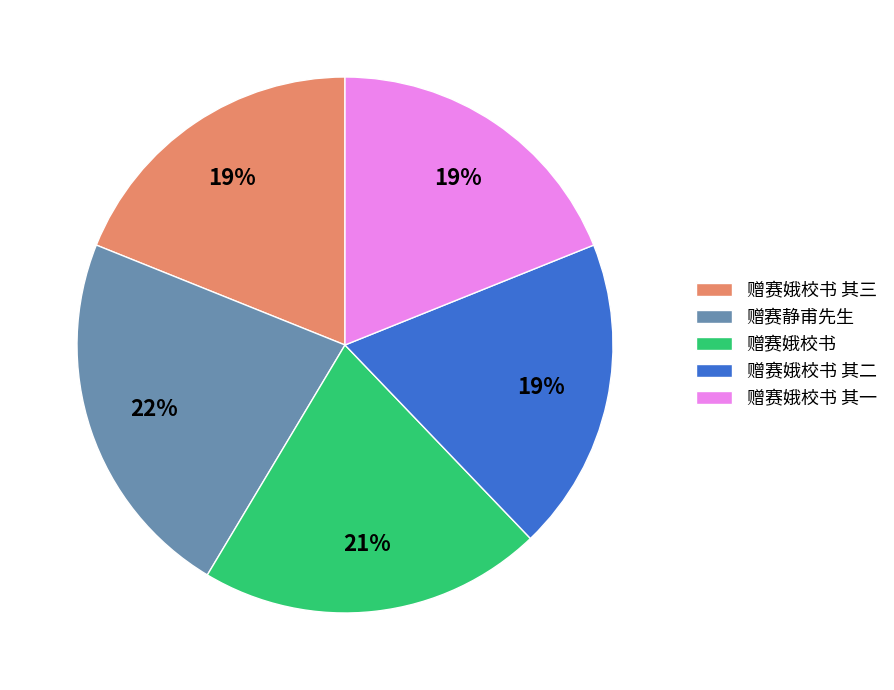

What percentage is the 赠赛娥校书 其一 slice, to the nearest percent?

19%